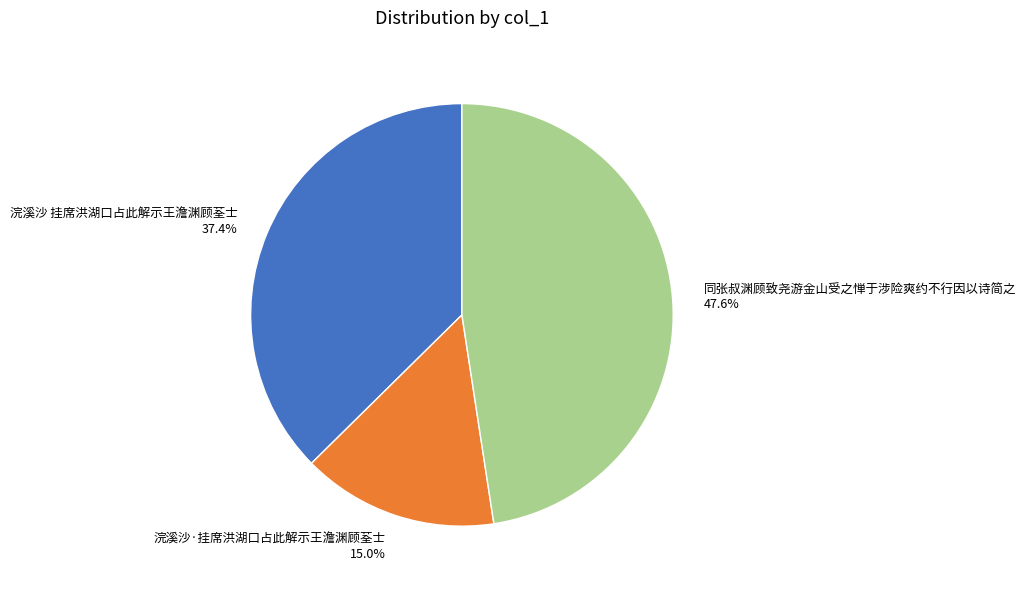

Rank the categories by value from lowest to highest.

浣溪沙·挂席洪湖口占此解示王澹渊顾荃士, 浣溪沙 挂席洪湖口占此解示王澹渊顾荃士, 同张叔渊顾致尧游金山受之惮于涉险爽约不行因以诗简之